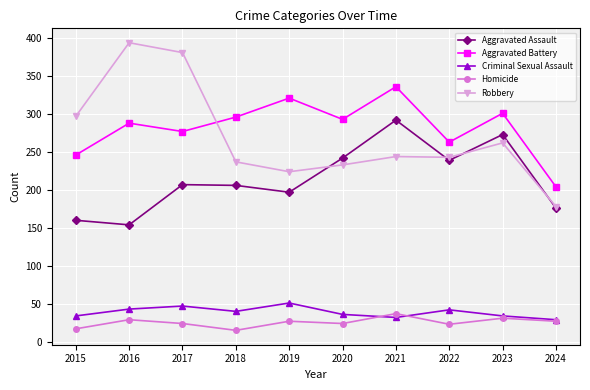

Is it true that Criminal Sexual Assault equals 57 at 2020?

False